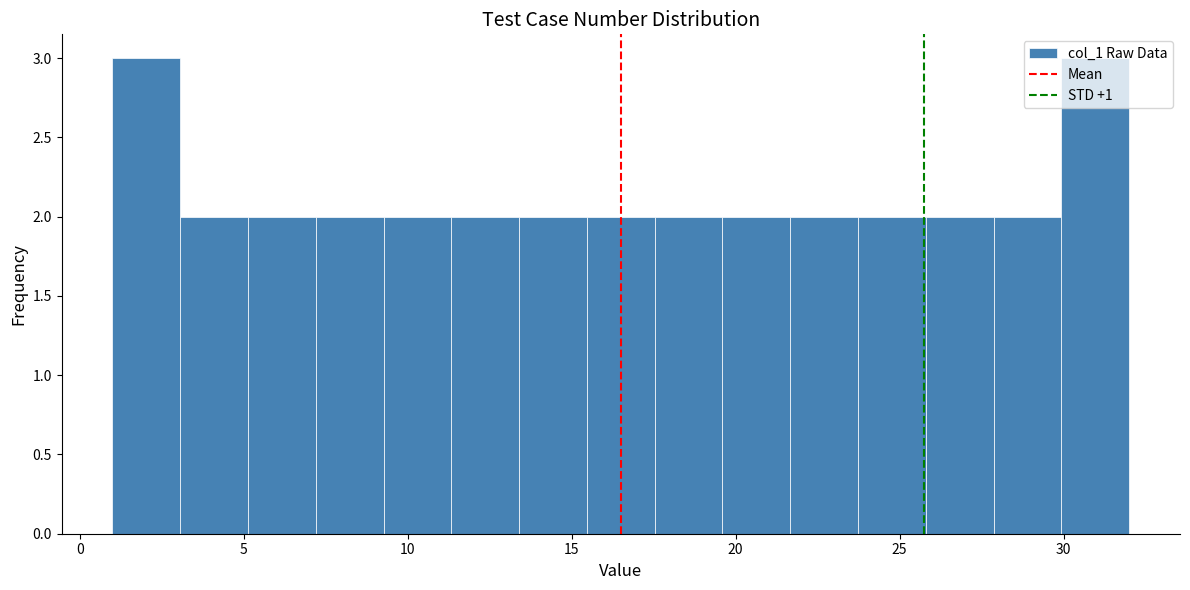

How tall is the bar that spans 15.5 to 17.5 on the x-axis? Neither the bar edges nor the heights are printed on the chart, so give them approximately, as read against the axes.

2